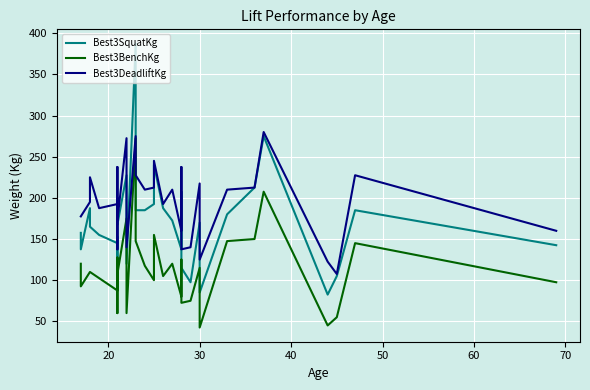

Is the value of Best3DeadliftKg at 60 greater than the value of Best3BenchKg at 31?

Yes